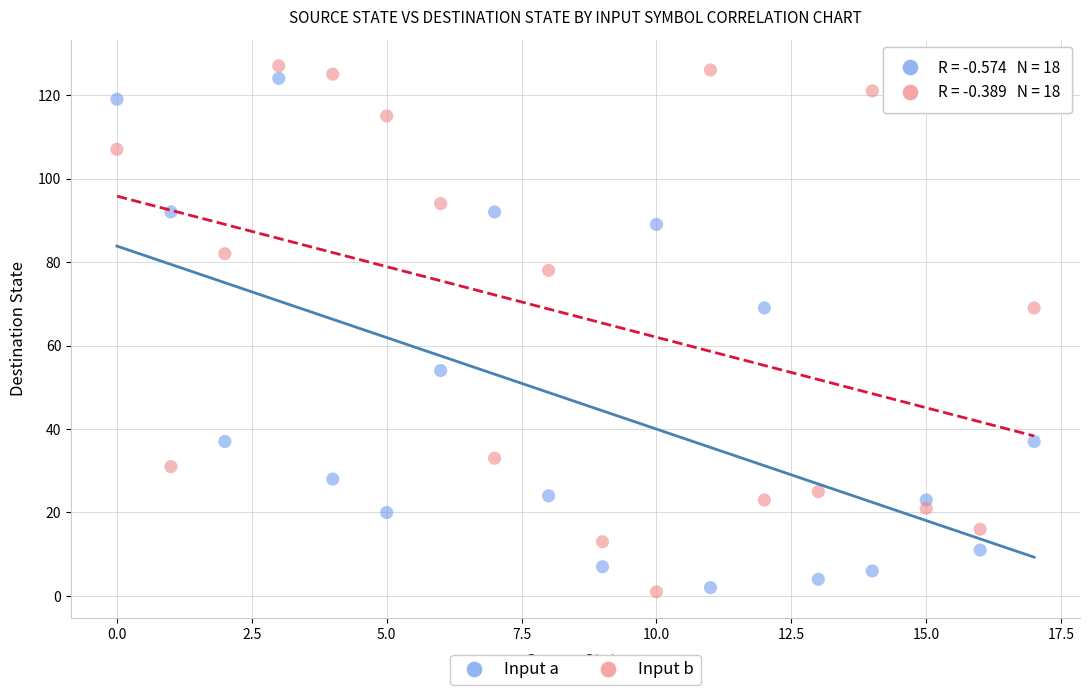

Which series has the widest spread of Y values?

Input b